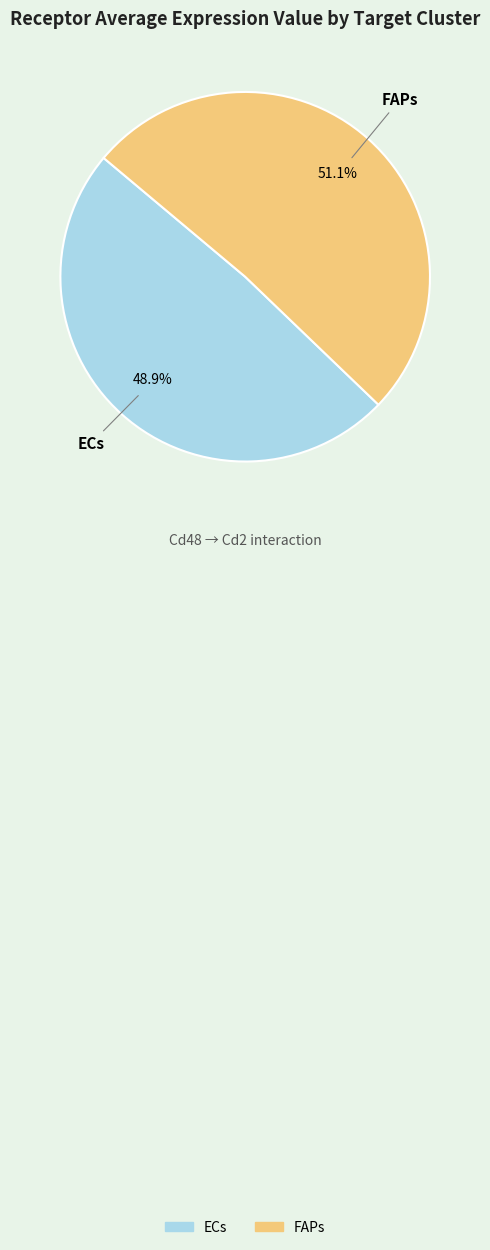

Rank the categories by value from lowest to highest.

ECs, FAPs